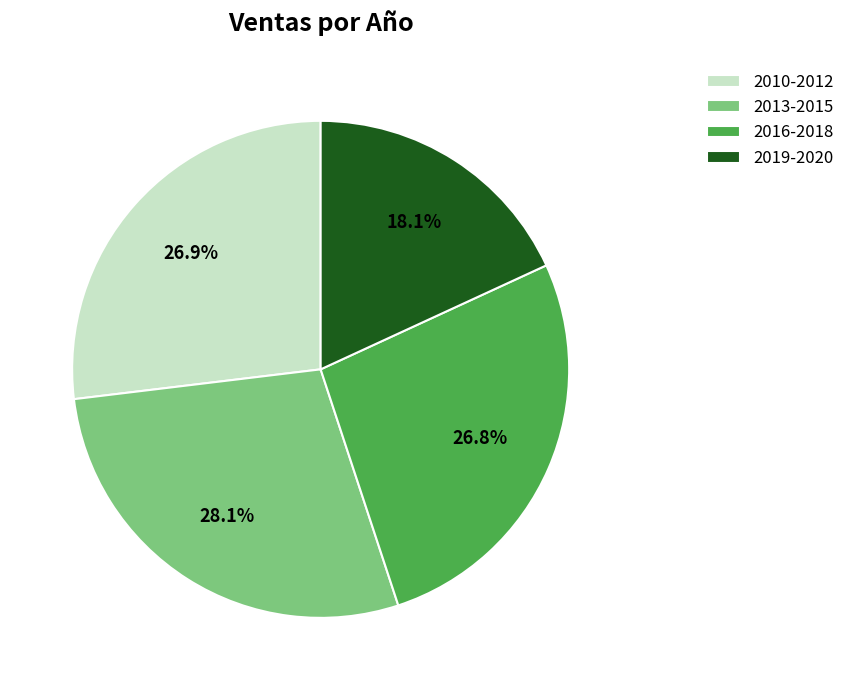

Combined, what portion of the pie is 2016-2018 and 2013-2015?

55.0%